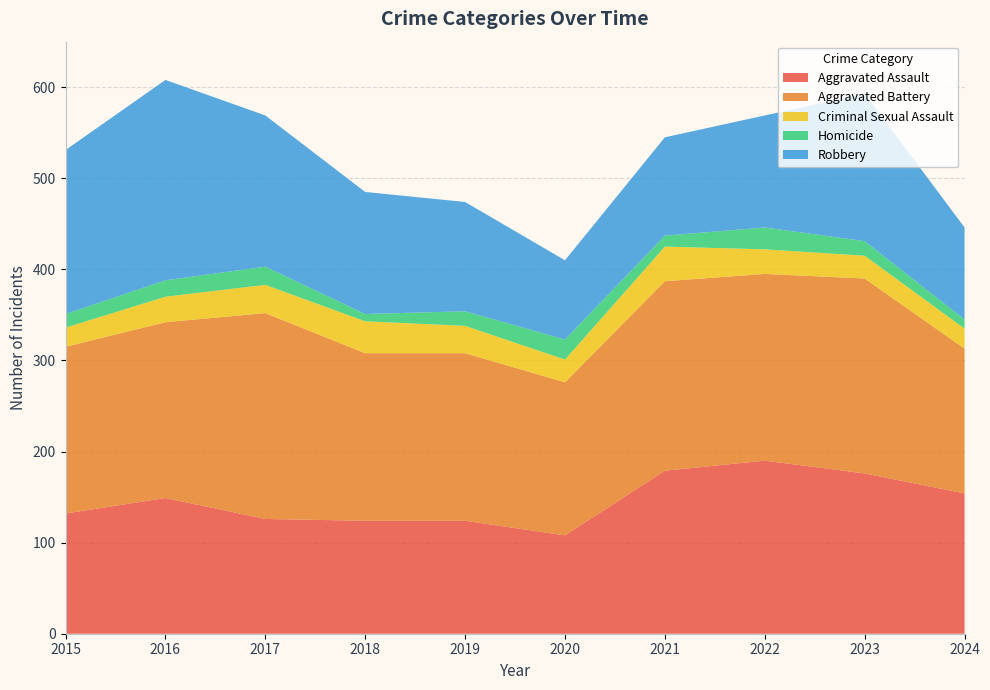

Reading right to left, what are all the values shown in this chart?

Aggravated Assault: 2024=154	2023=176	2022=190	2021=179	2020=108	2019=124	2018=124	2017=126	2016=149	2015=132
Aggravated Battery: 2024=159	2023=214	2022=205	2021=208	2020=168	2019=184	2018=184	2017=226	2016=193	2015=183
Criminal Sexual Assault: 2024=22	2023=25	2022=27	2021=38	2020=25	2019=30	2018=35	2017=31	2016=28	2015=21
Homicide: 2024=10	2023=16	2022=24	2021=12	2020=22	2019=16	2018=8	2017=20	2016=18	2015=15
Robbery: 2024=101	2023=162	2022=123	2021=108	2020=87	2019=120	2018=134	2017=166	2016=220	2015=180